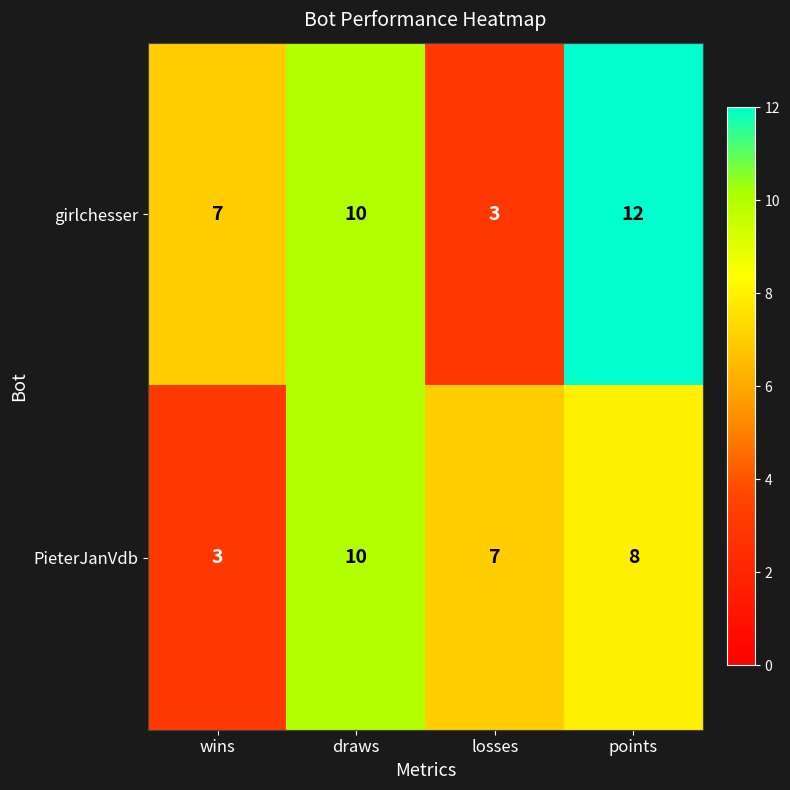

What is the difference between the highest and lowest values at wins?

4